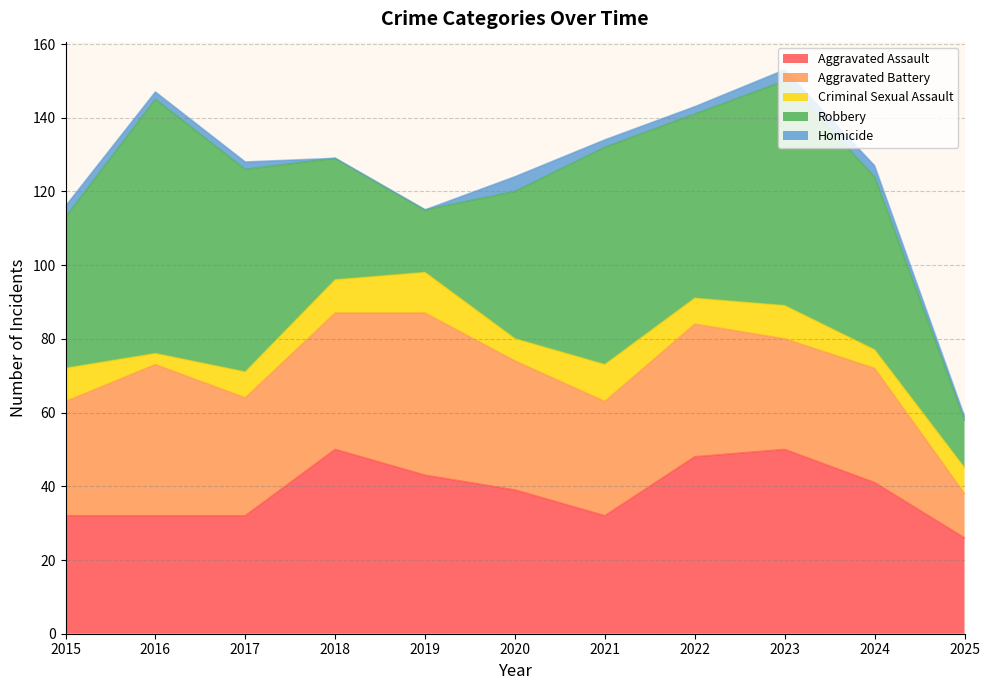

At which category is the sum across all series the highest?

2023